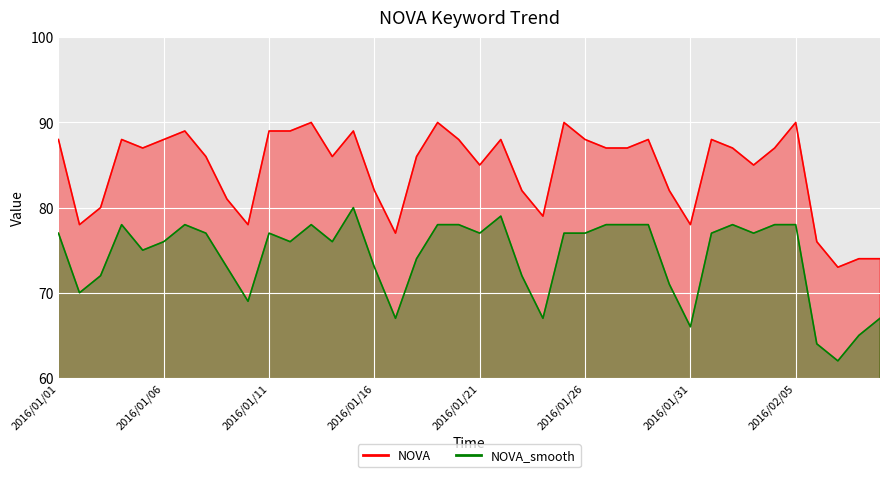

What is the change in value from 2016/01/08 to 2016/01/13?

+4